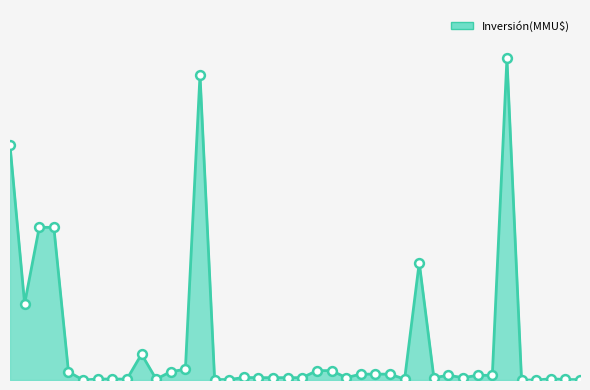

Is this an area chart (filled region under the line)?

Yes